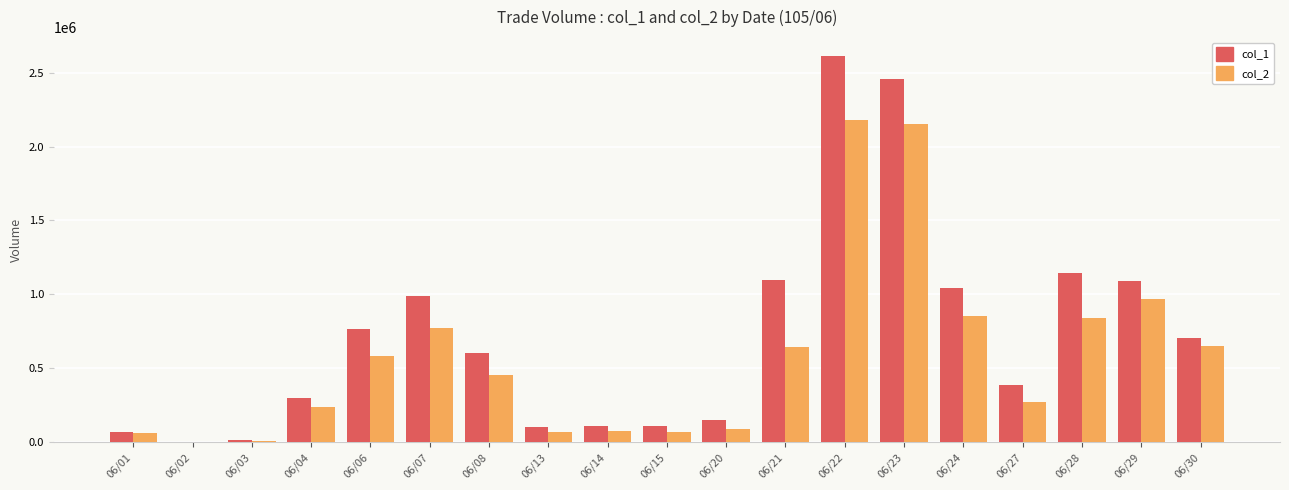

Where does the col_2 series first go above 452110?

06/06